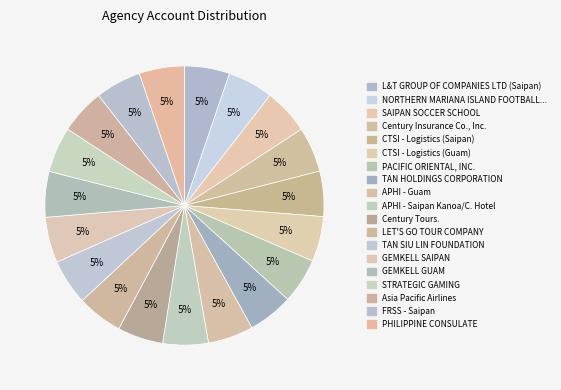

How many segments does this pie chart have?

19